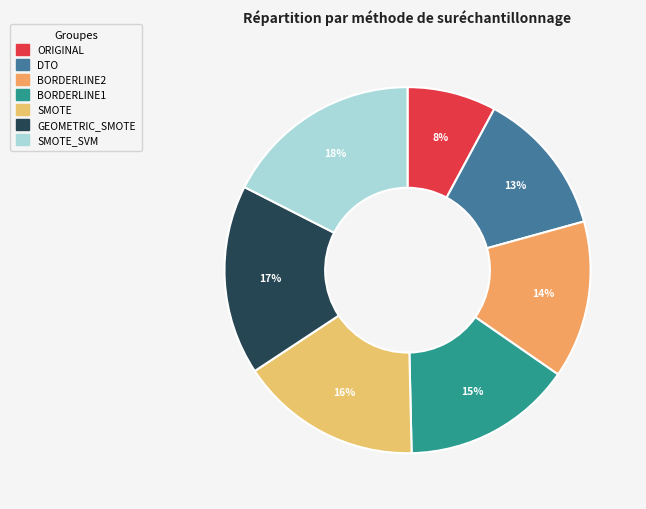

Rank the categories by value from lowest to highest.

ORIGINAL, DTO, BORDERLINE2, BORDERLINE1, SMOTE, GEOMETRIC_SMOTE, SMOTE_SVM